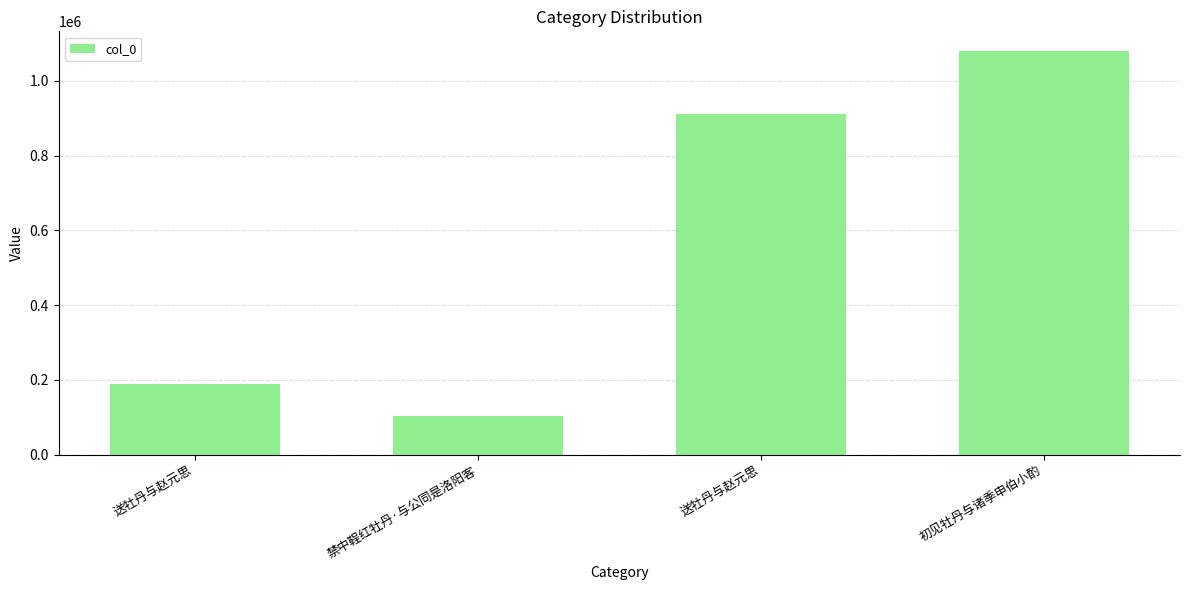

How many distinct data groups are displayed?

1